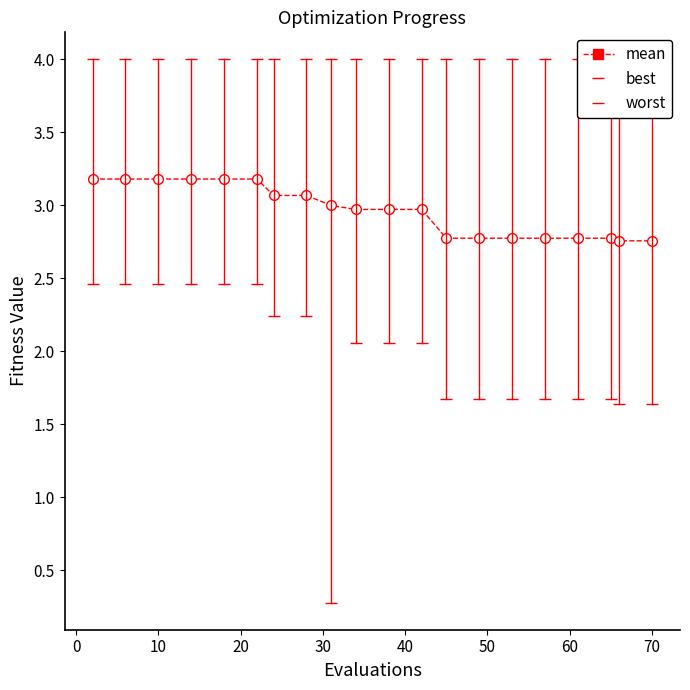

What is the sum of all worst values?

80.0